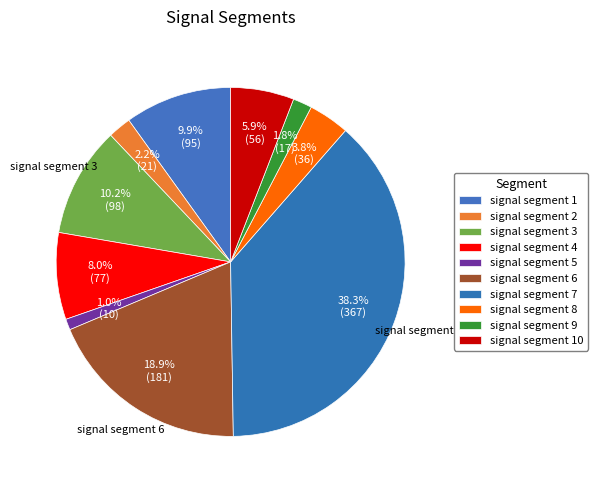

How many segments does this pie chart have?

10